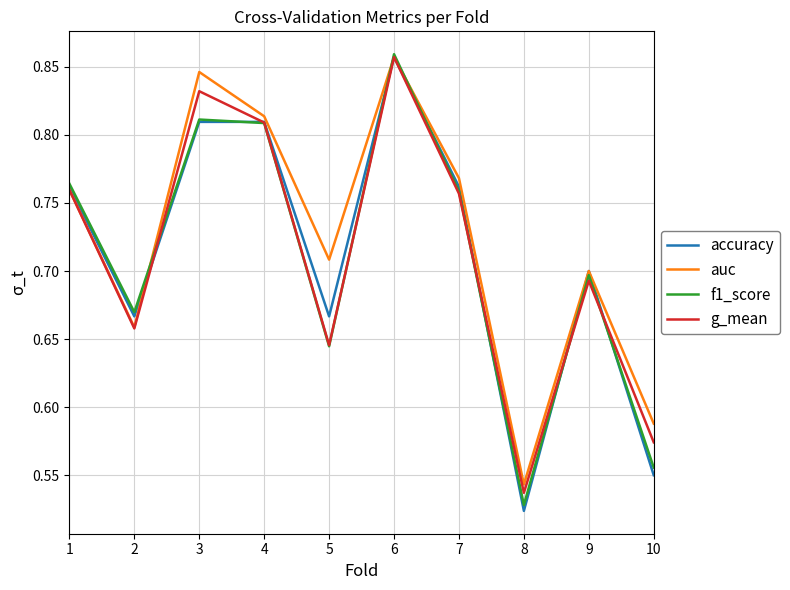

The value of auc at 7 is 1.2. True or false?

False